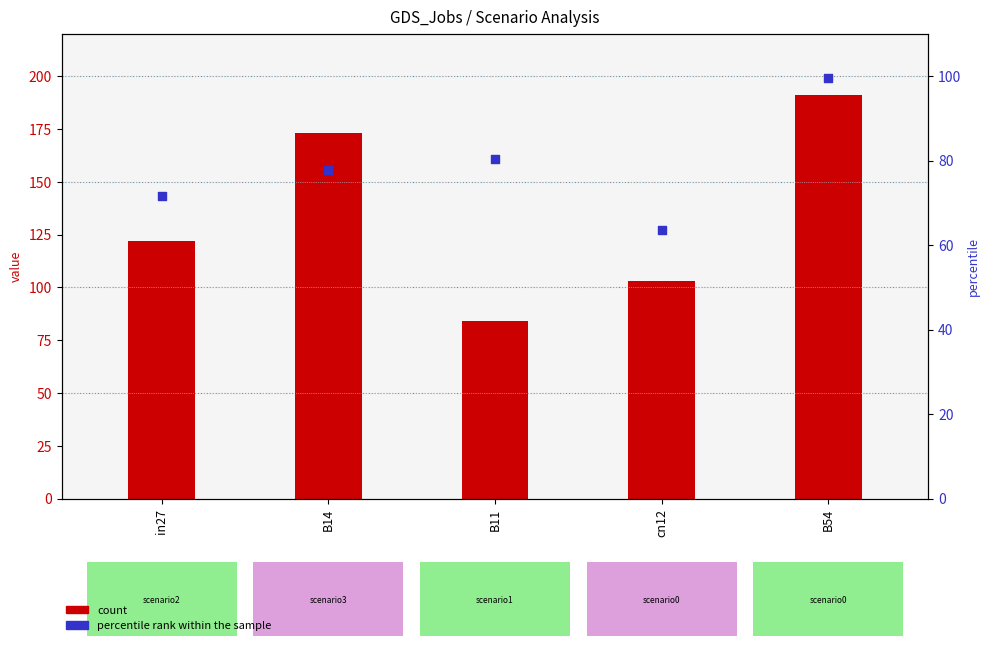

At how many categories does at least one series exceed 89?

4